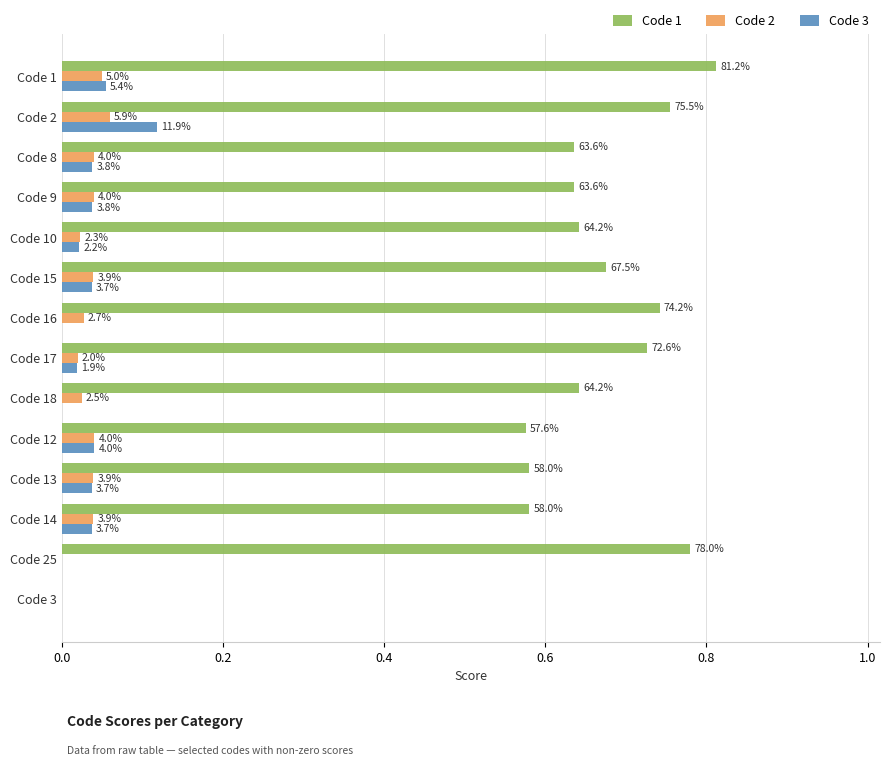

What is the sum of all Code 2 values?

0.4